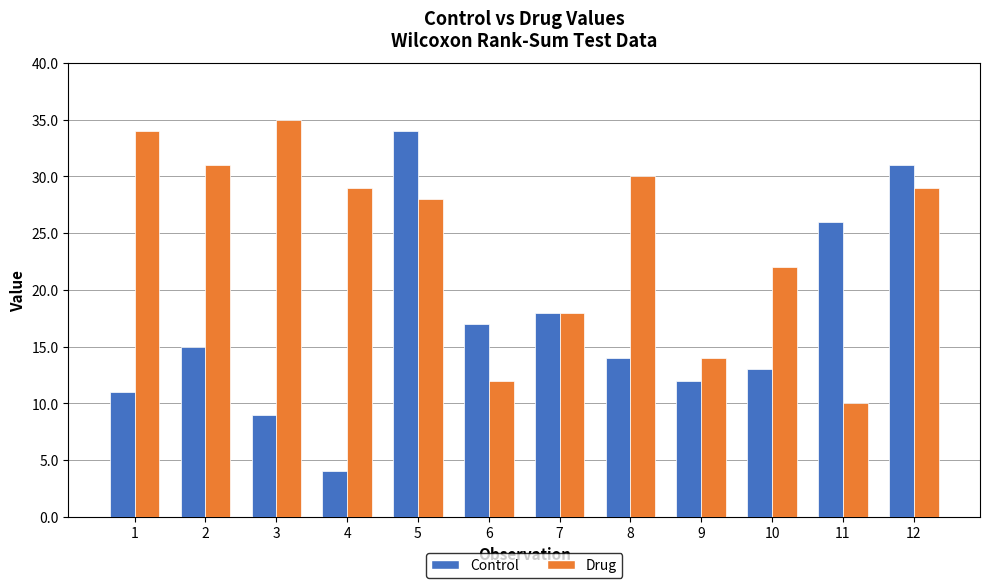

At which category is the sum across all series the highest?

5